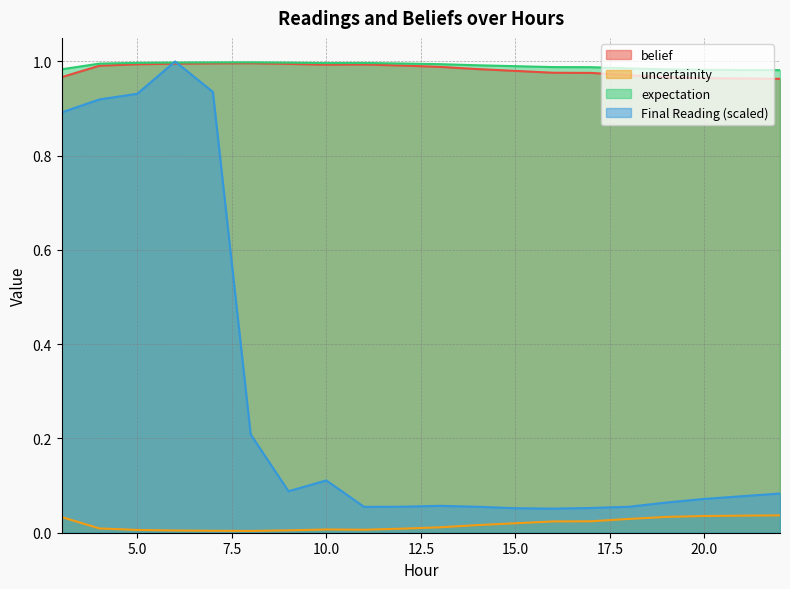

Count the number of data series in this chart.

4